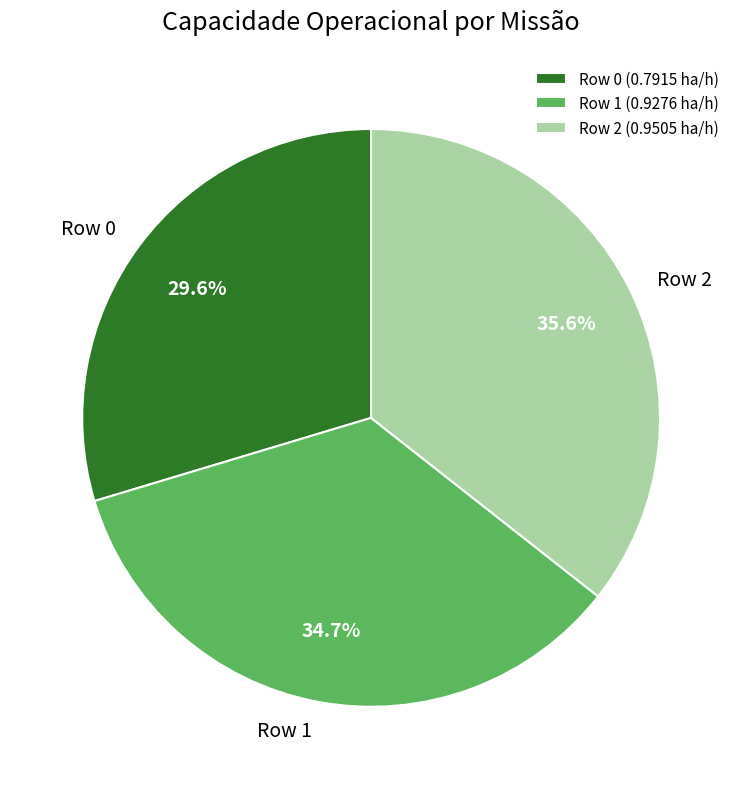

The Row 2 slice represents 30% of the pie. True or false?

False